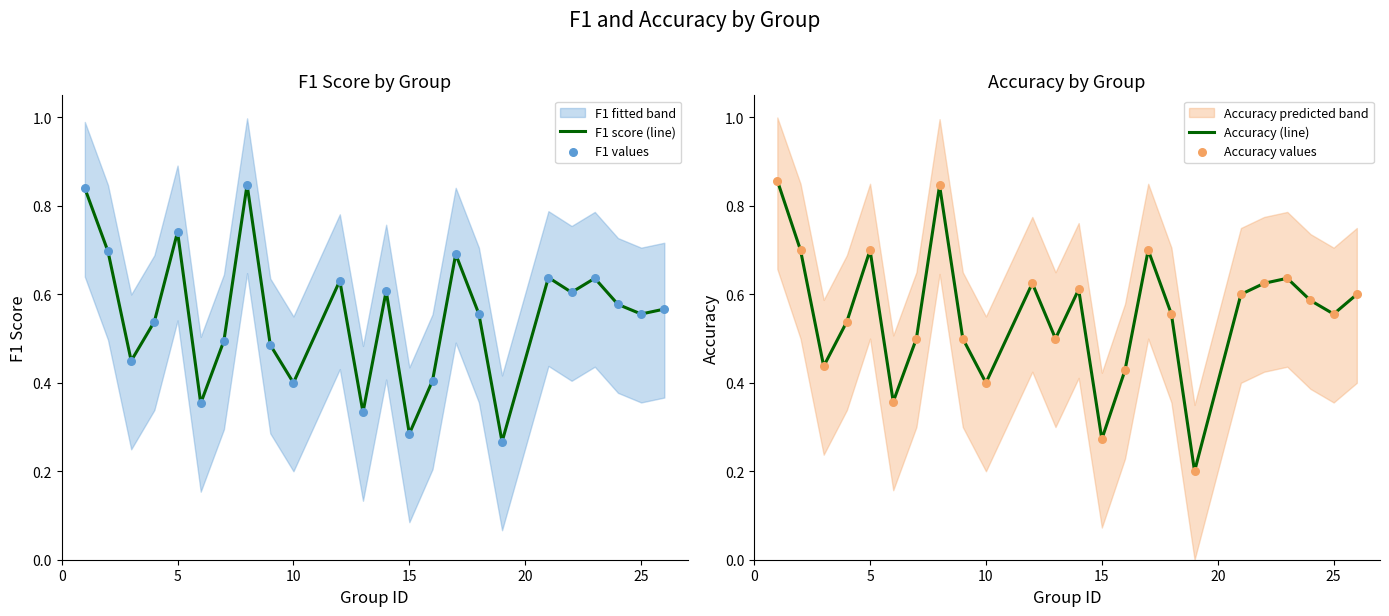

Which series contains the lowest Y value?

Accuracy (line)